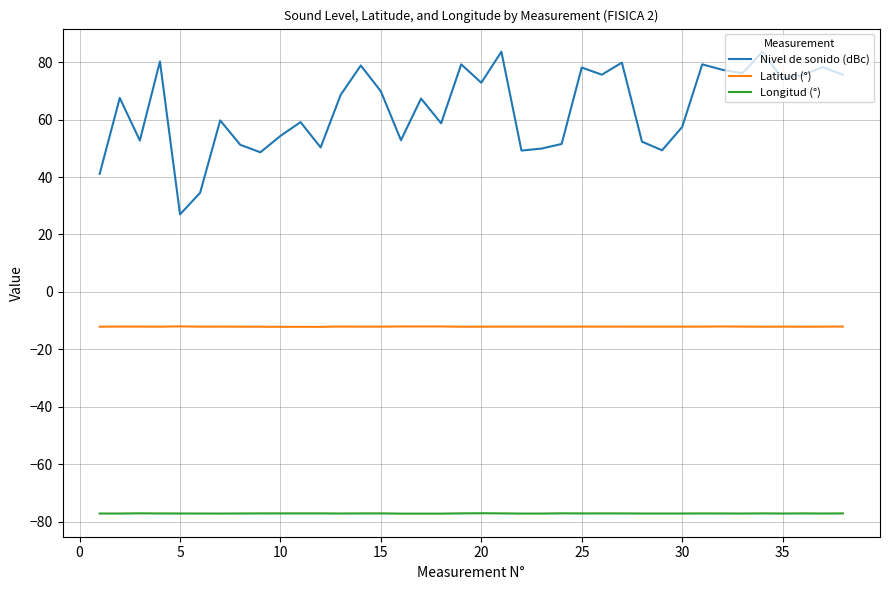

Which series has the largest range (max minus min)?

Nivel de sonido (dBc)